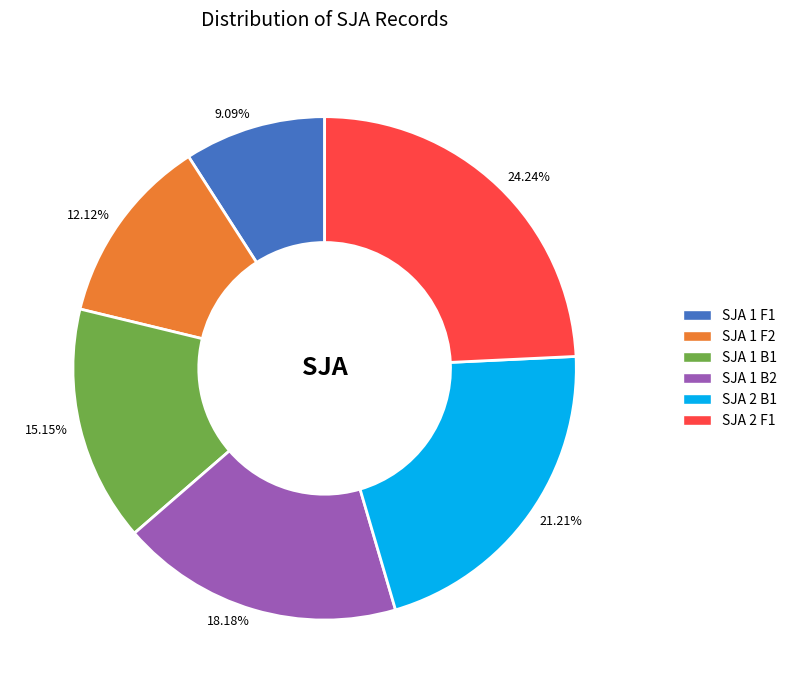

Is the sum of SJA 2 B1 and SJA 1 B2 greater than half?

No